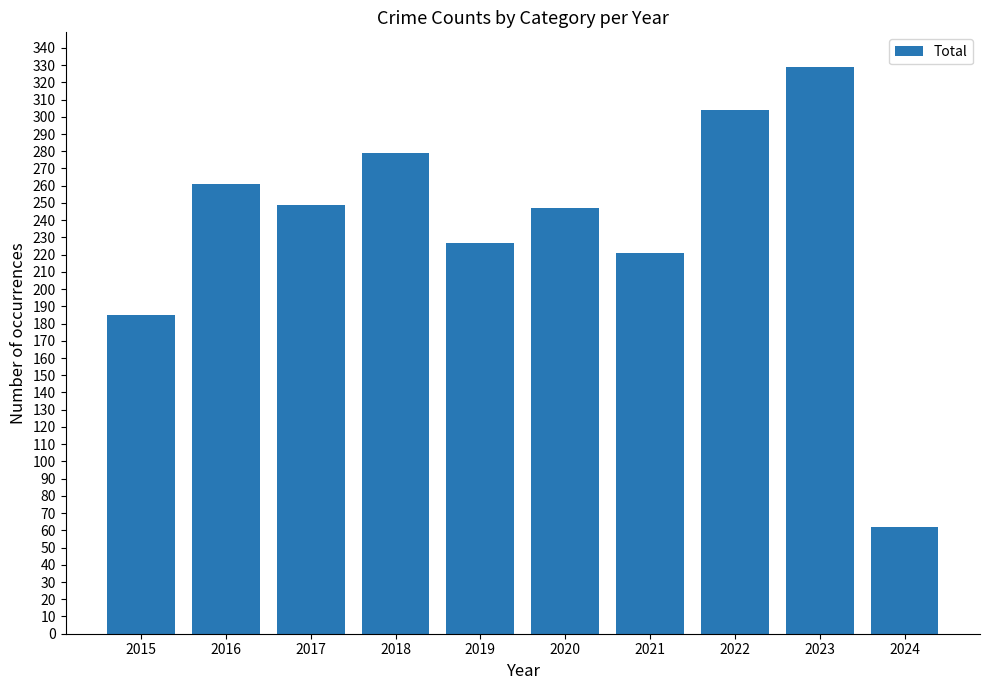

The chart shows a value of 497 at 2018. True or false?

False